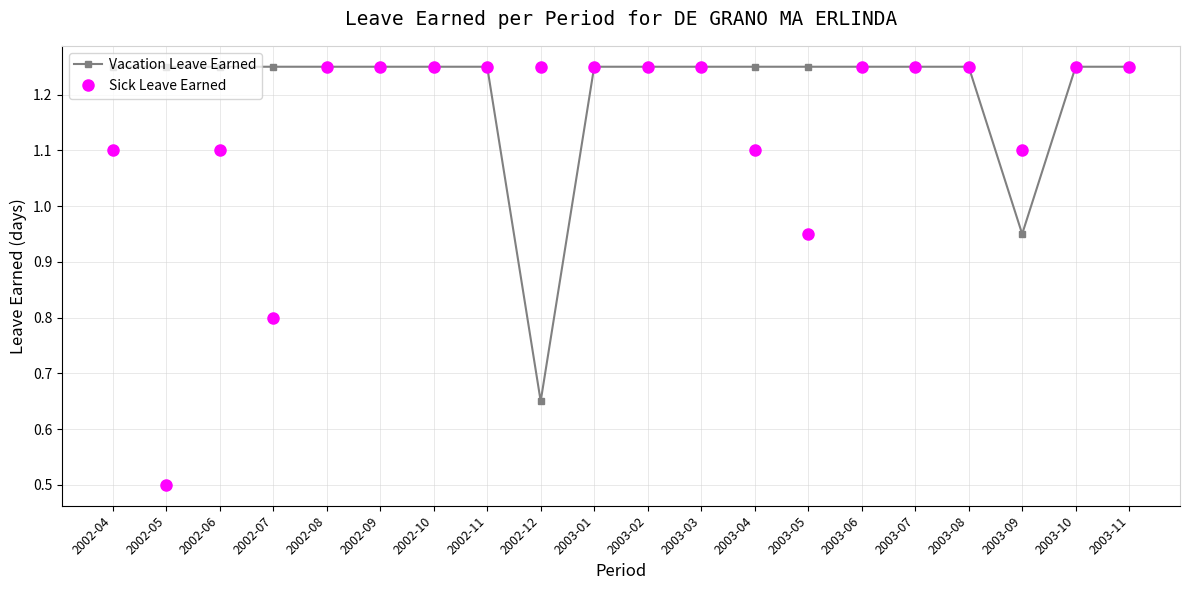

Where is Sick Leave Earned nearest to the value 0?

2002-05